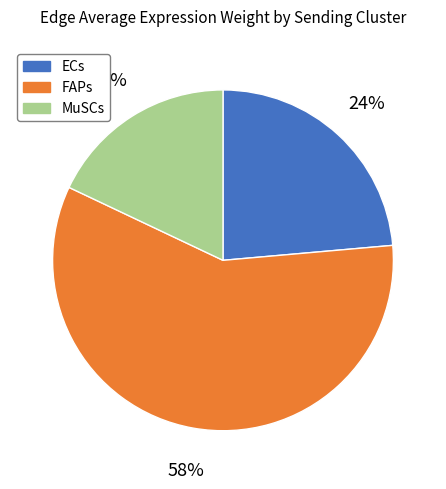

Between MuSCs and ECs, which is larger?

ECs